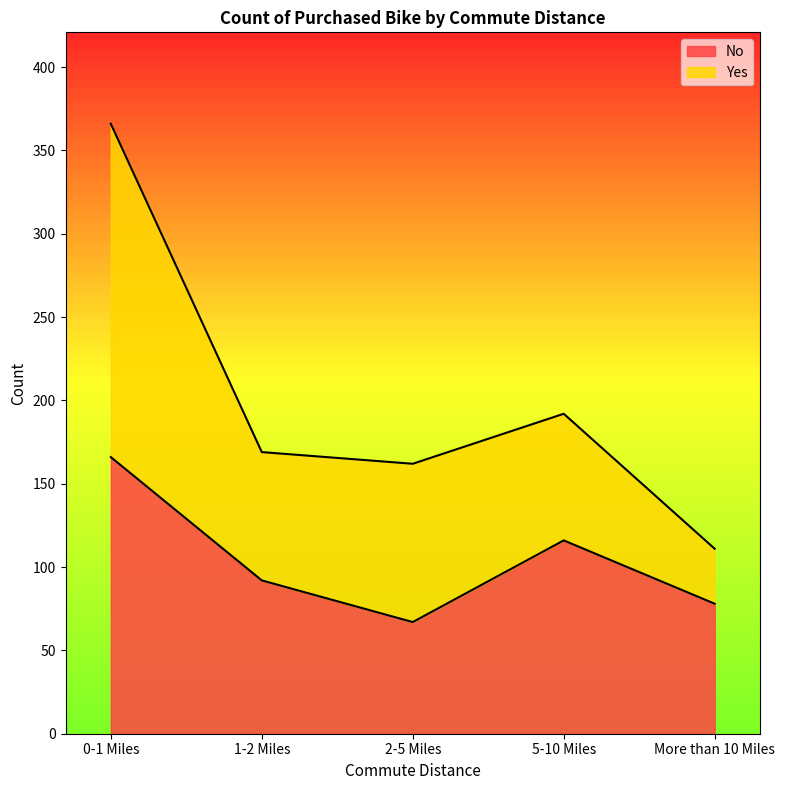

Where is the first local minimum?

2-5 Miles